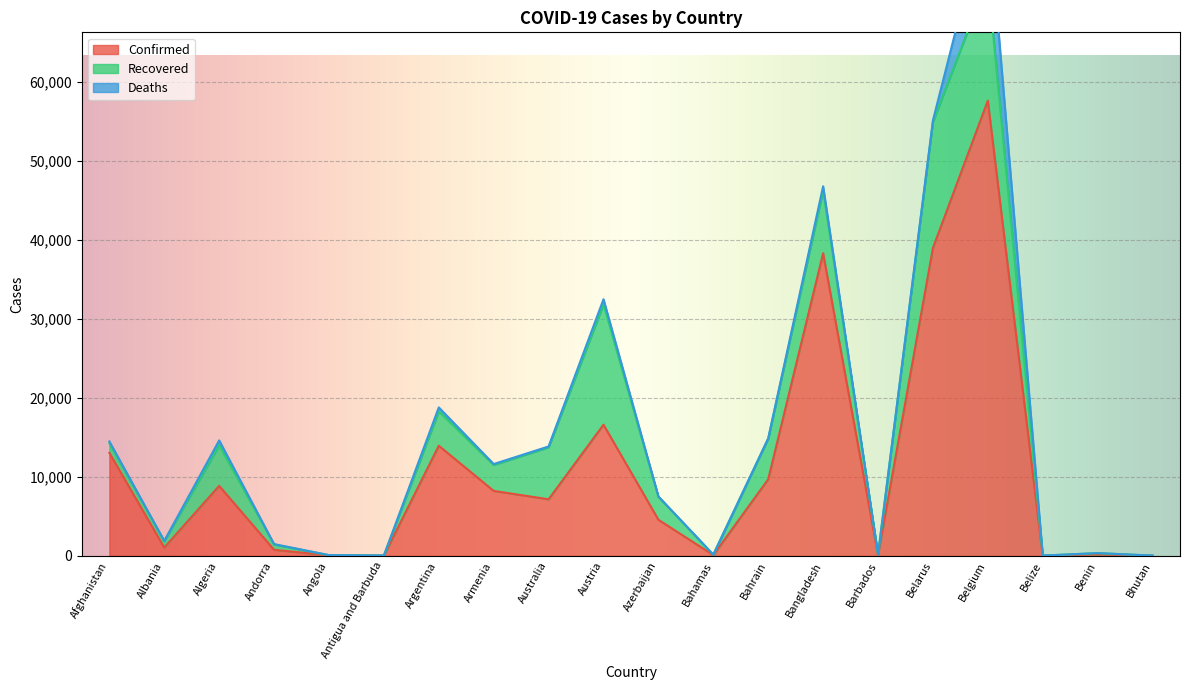

True or false: Recovered has a value of 18 at Angola.

True